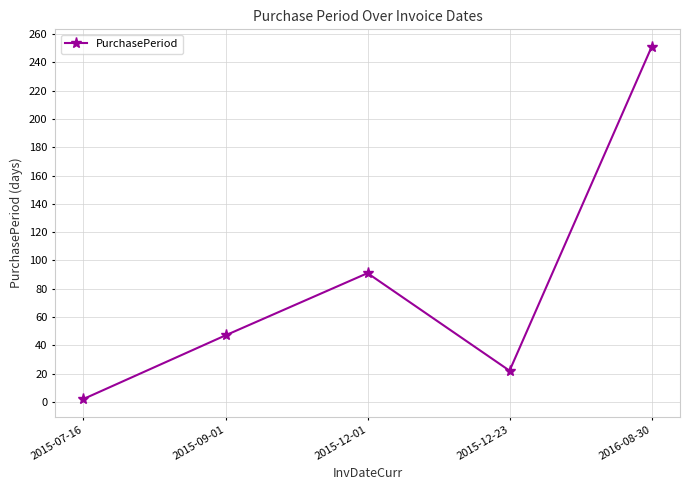

What is the value of the 5th point from the left?

251